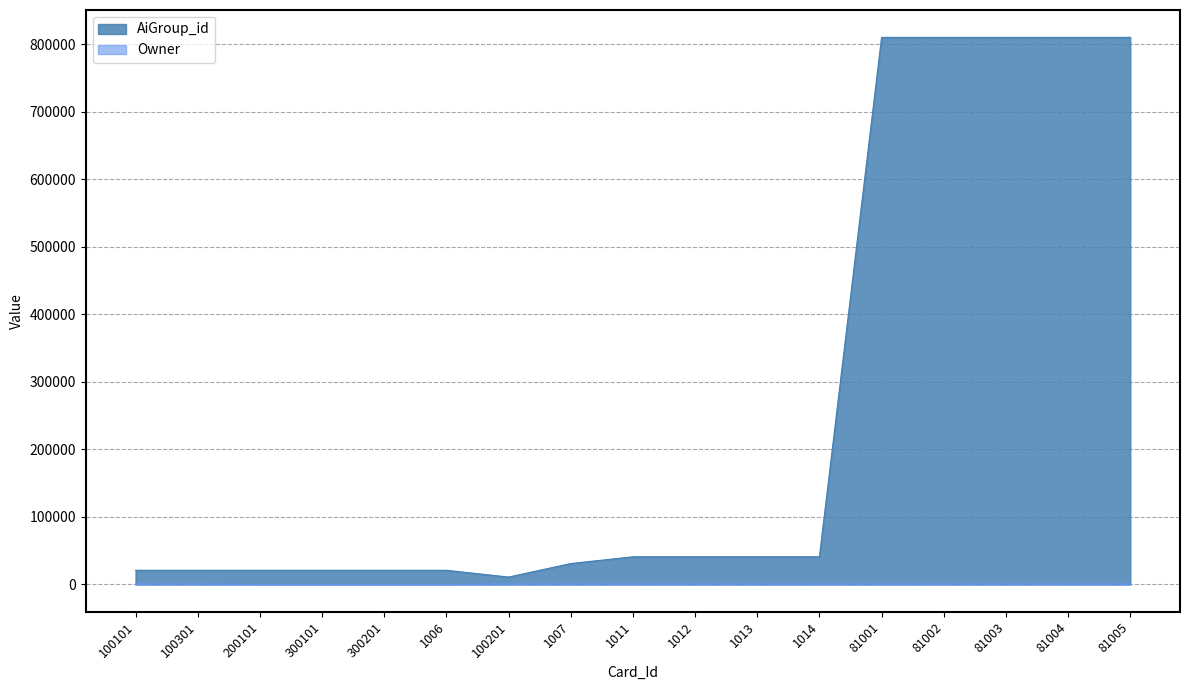

At which label does AiGroup_id first exceed 41001?

1012